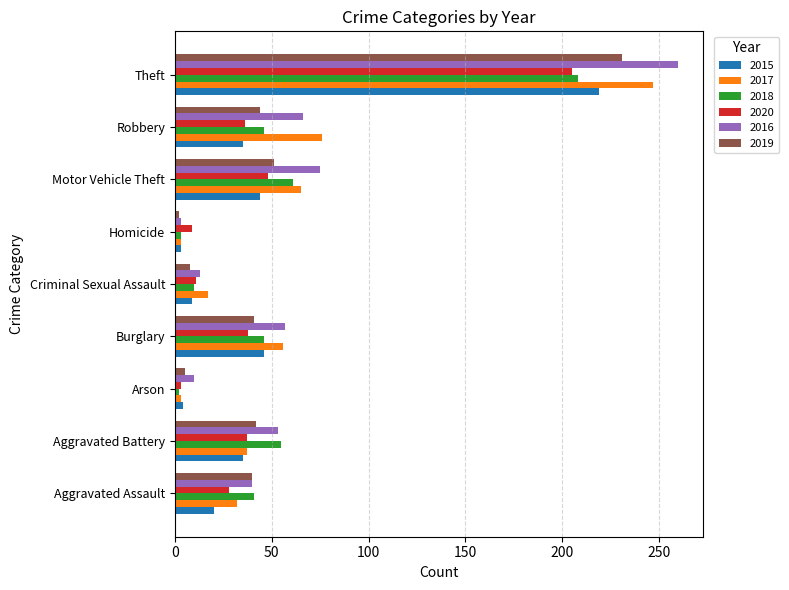

How many series are shown in this chart?

6